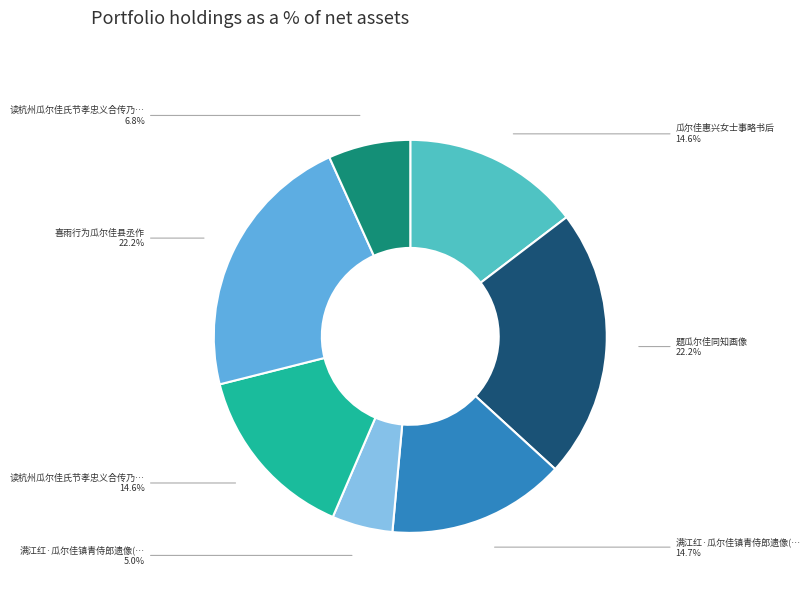

Is there a majority slice in this chart?

No